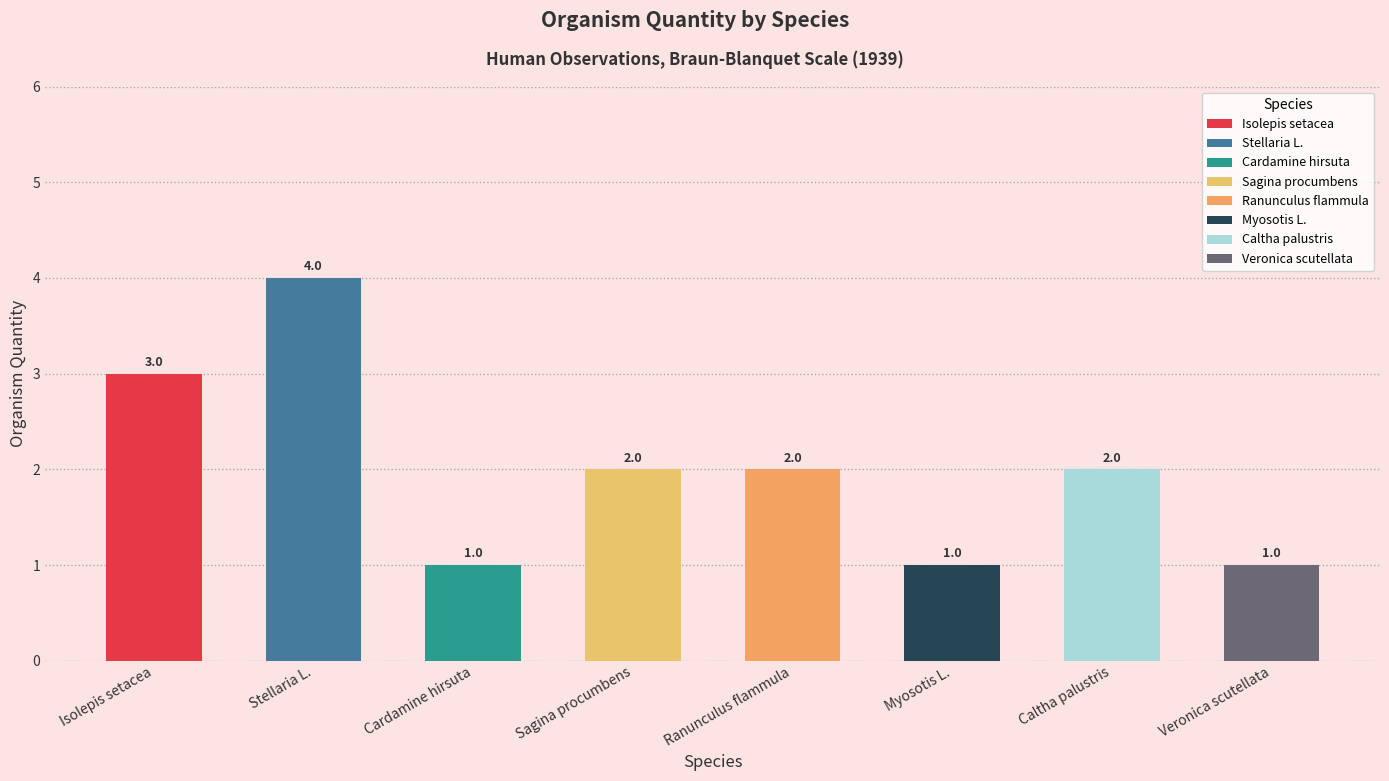

Reading left to right, transcribe all the data shown in this chart.

3	4	1	2	2	1	2	1